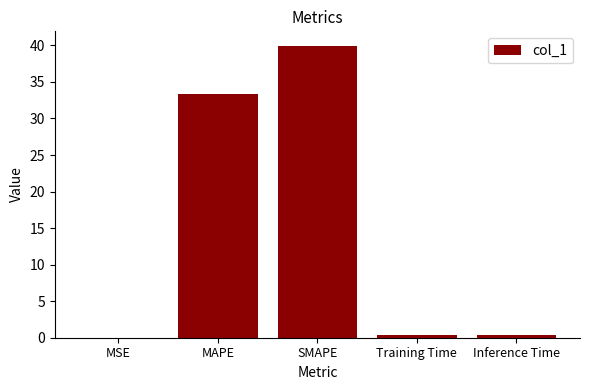

Read the value at Inference Time.

0.4